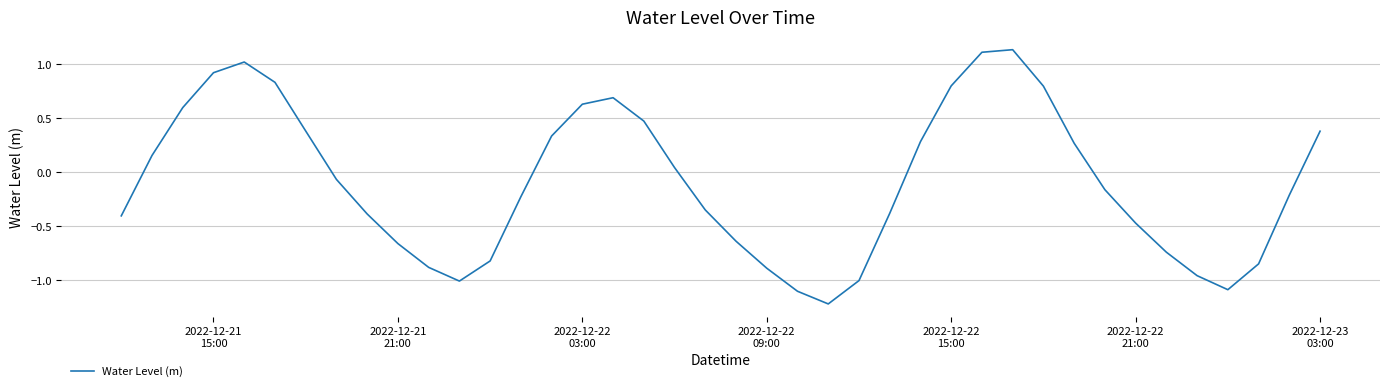

What is the smallest value displayed?

-1.2